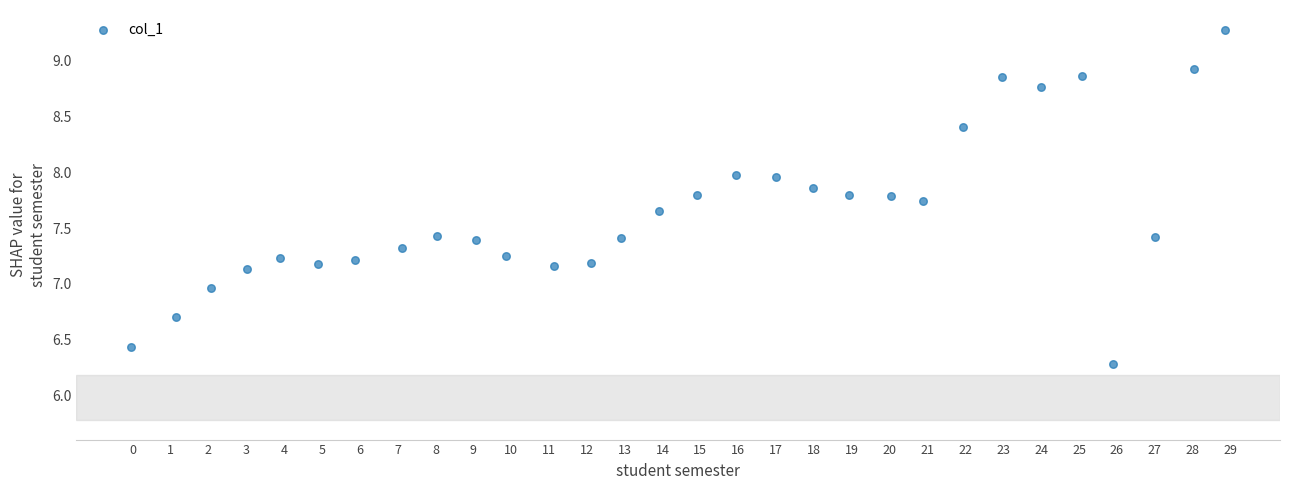

What is the range of X values (max minus min)?

28.9